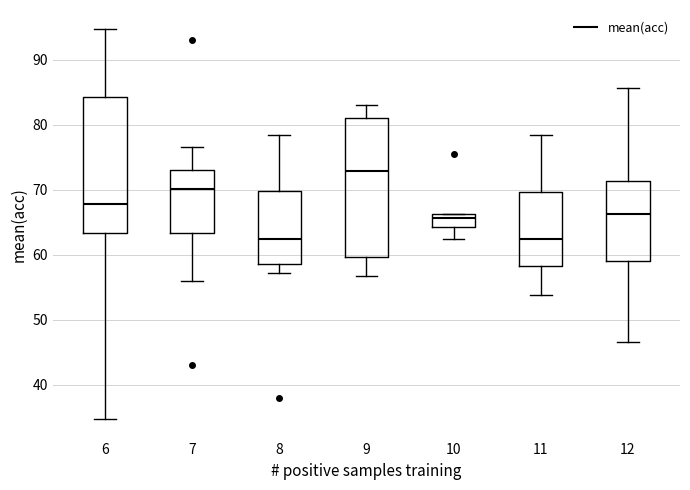

Which box has the highest median line?

9